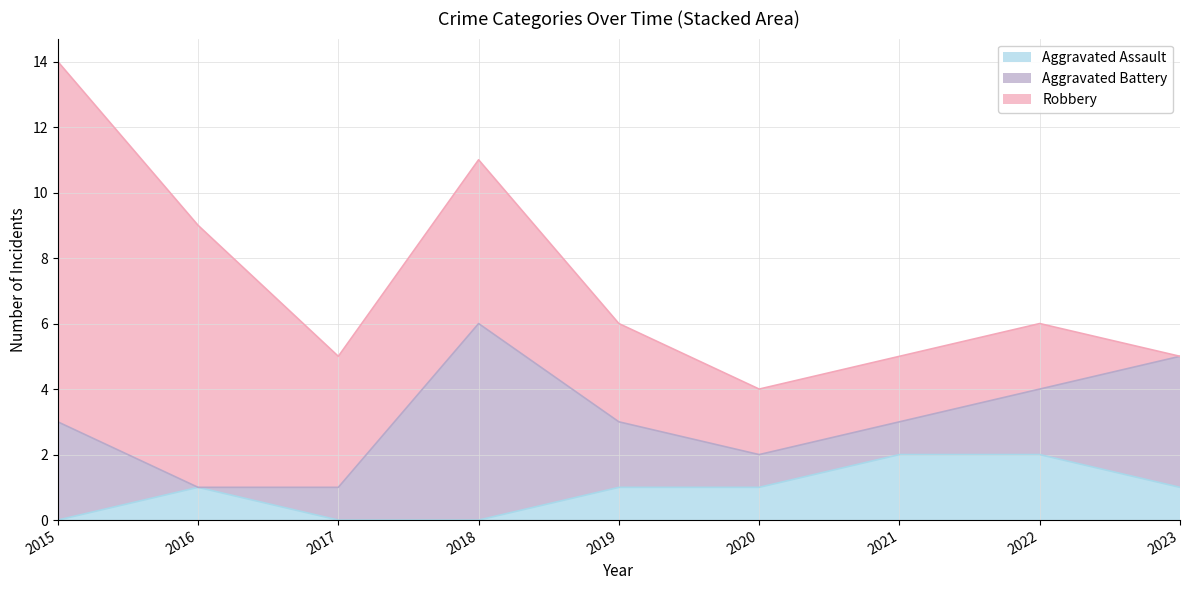

Between 2016 and 2023, which series saw the biggest shift?

Robbery